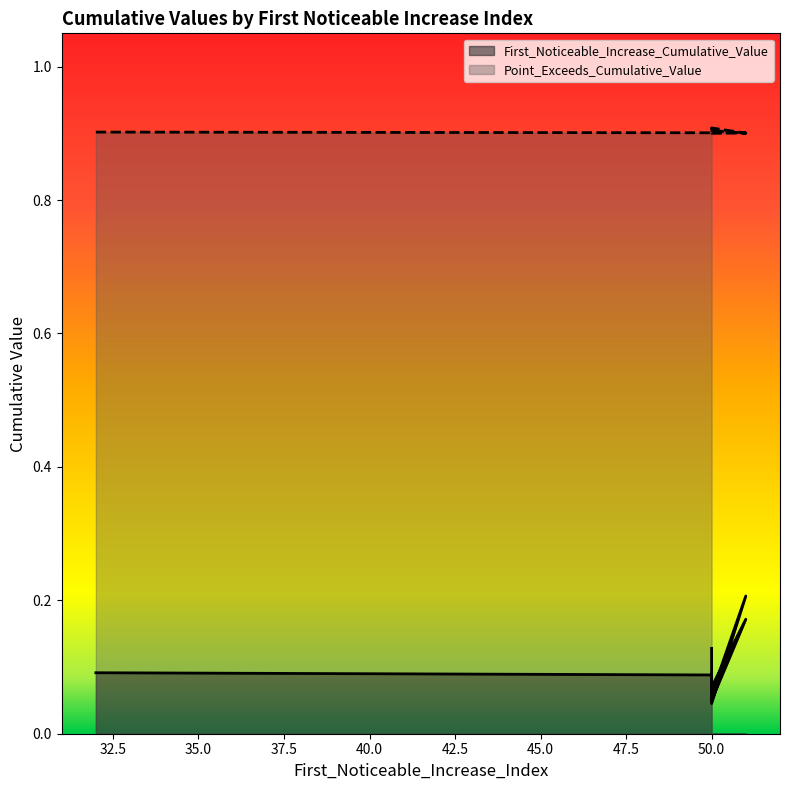

At which label does First_Noticeable_Increase_Cumulative_Value reach its peak?

51